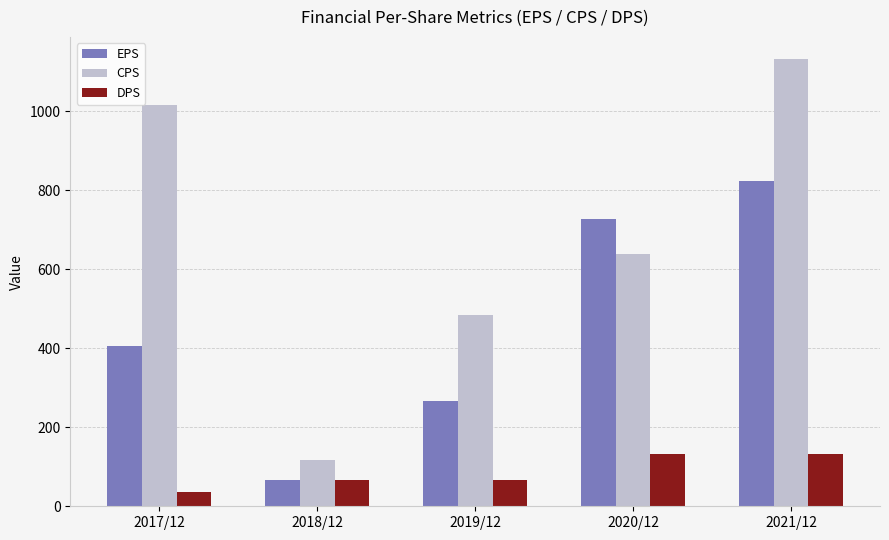

Which category has the highest value across all series?

2021/12